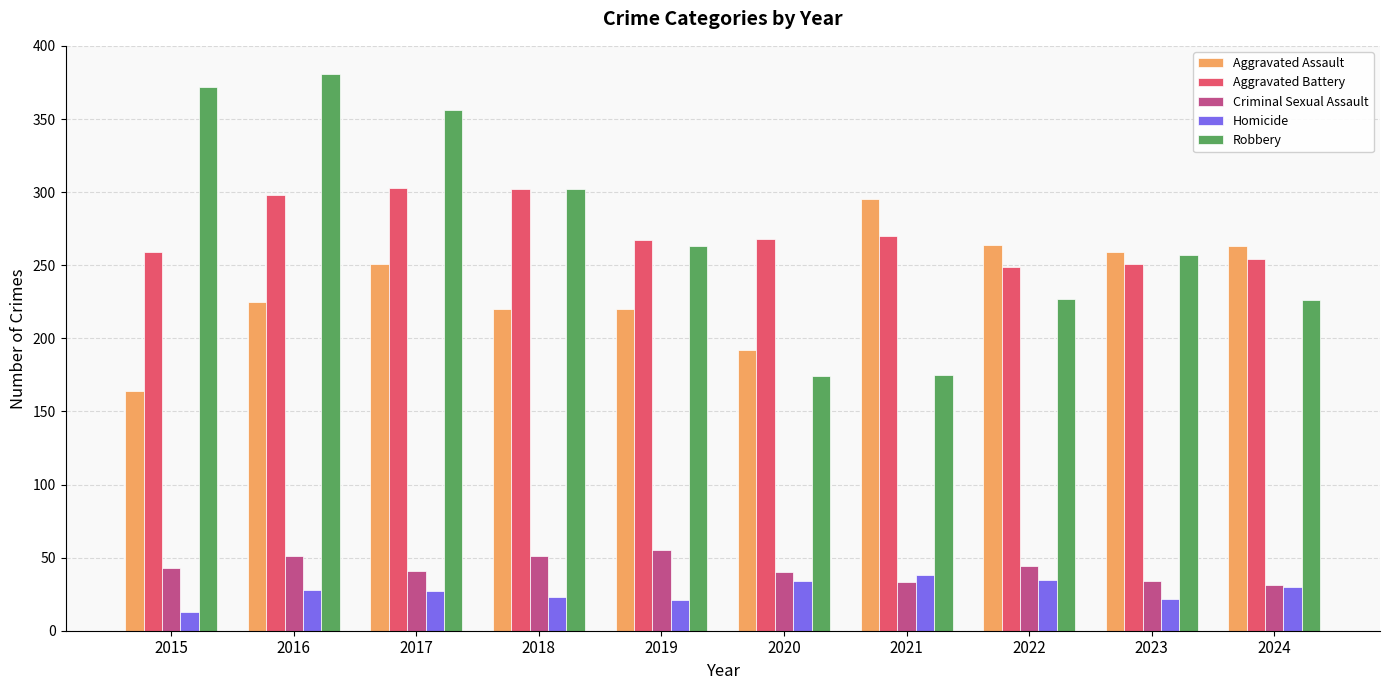

What is the greatest value displayed?

381